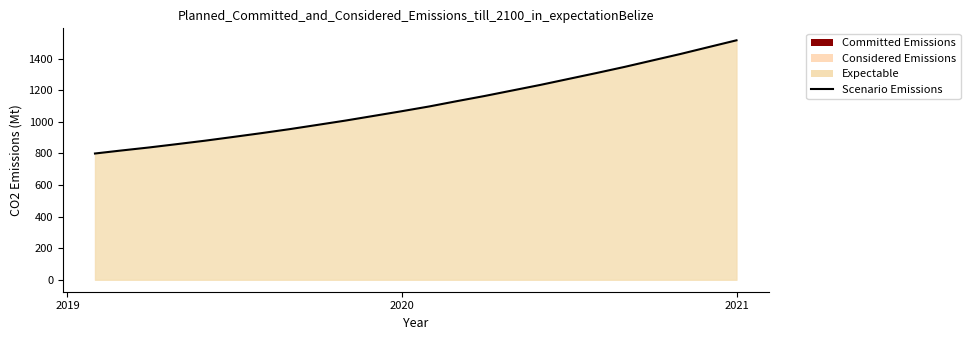

What is the value of the 3rd point from the left?

837.7